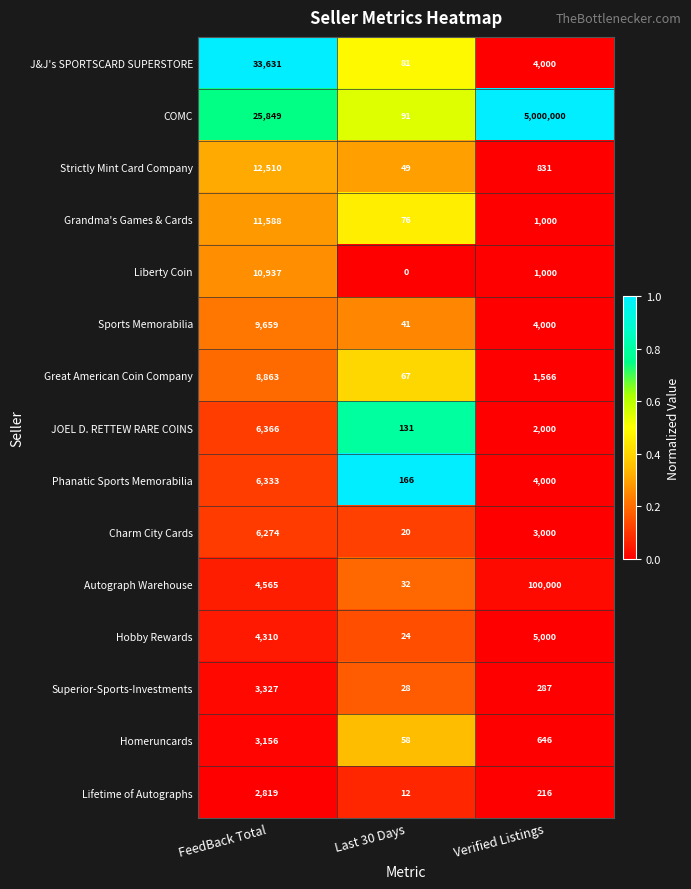

What is the approximate value of Lifetime of Autographs at Verified Listings, to the nearest 100?

200